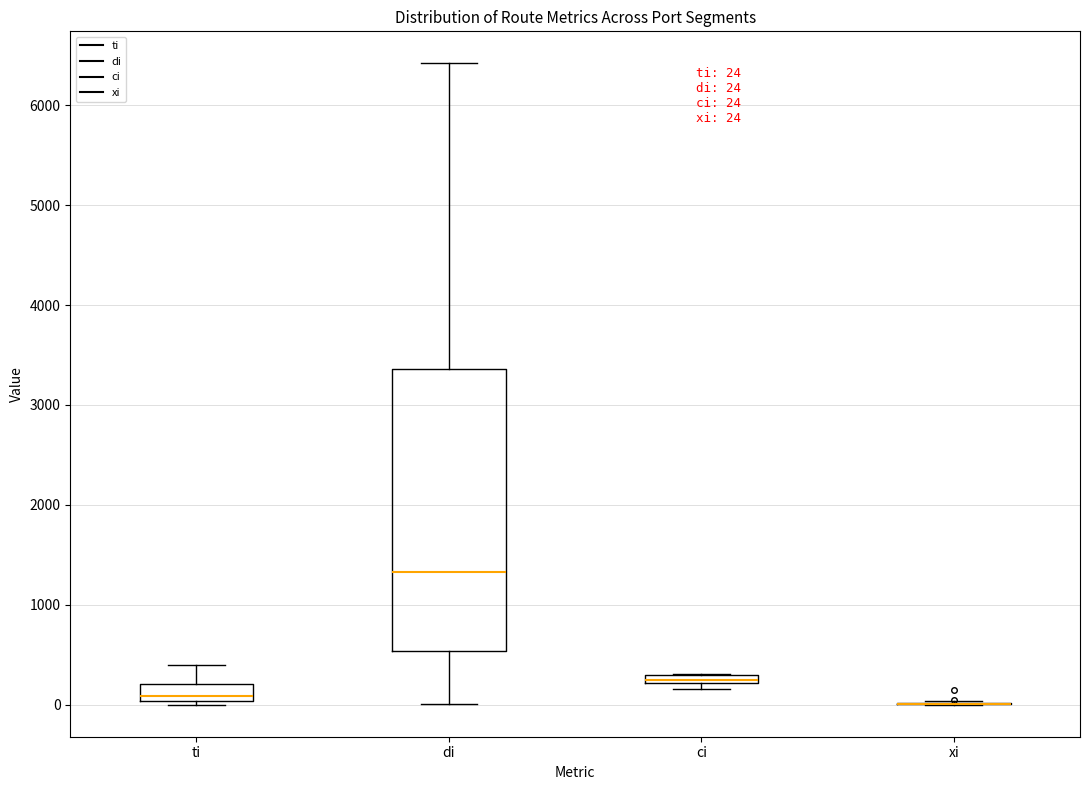

Comparing the boxes themselves (not the whiskers), which one is the tallest?

di